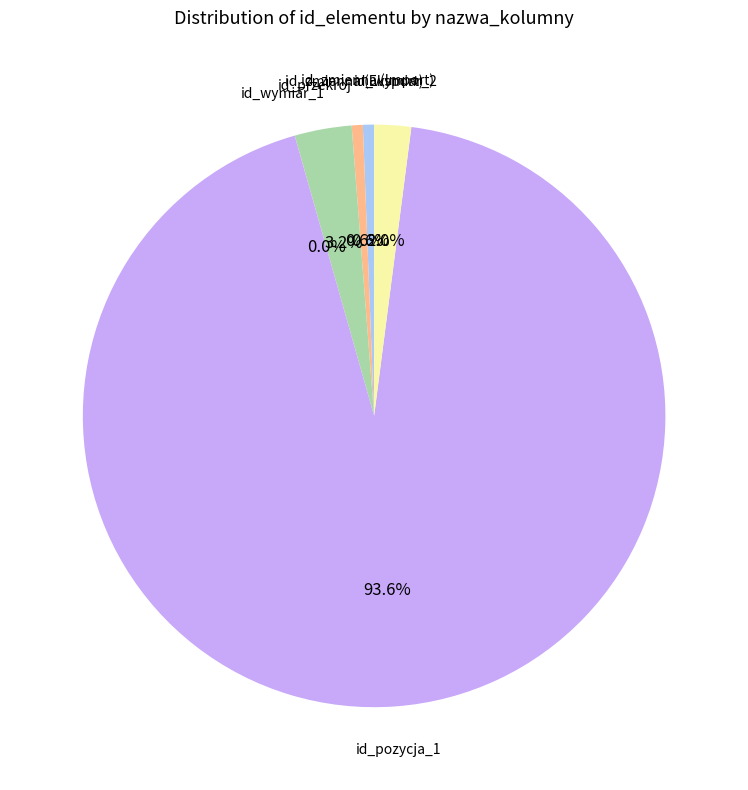

Is there a majority slice in this chart?

Yes